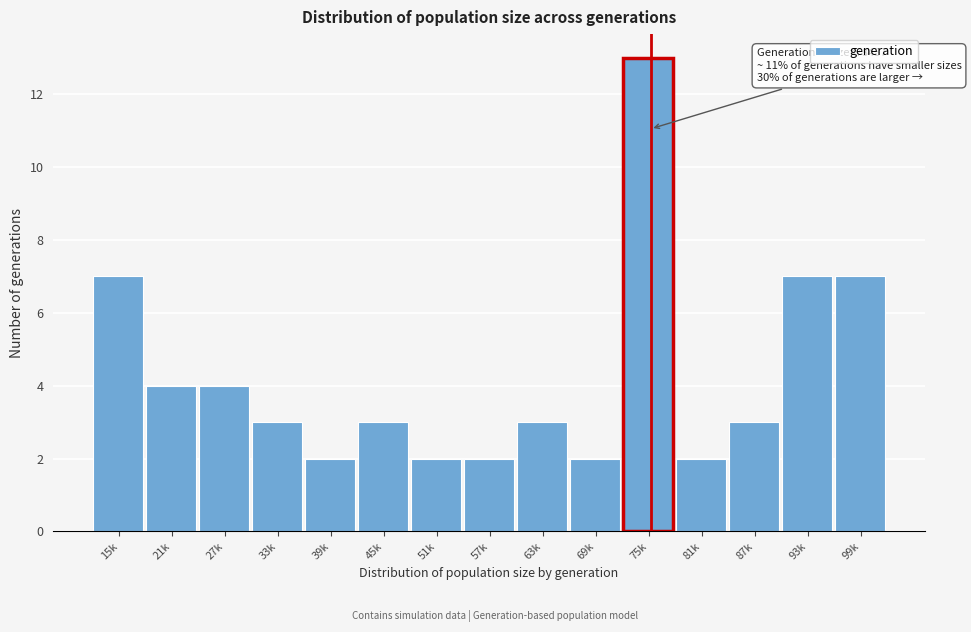

Reading left to right, what are all the values shown in this chart?

7	4	4	3	2	3	2	2	3	2	13	2	3	7	7